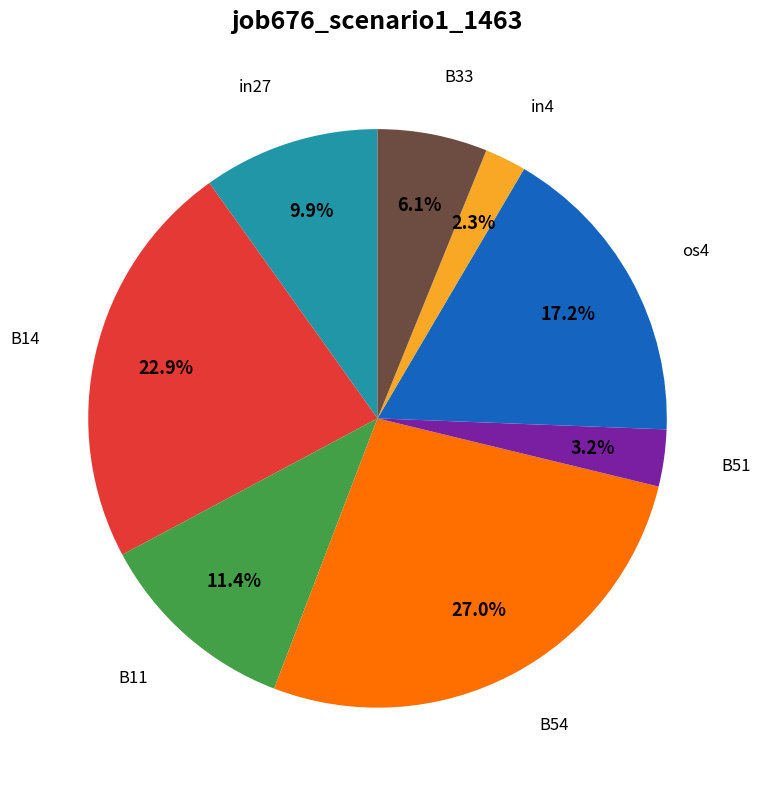

Does any single category account for the majority?

No